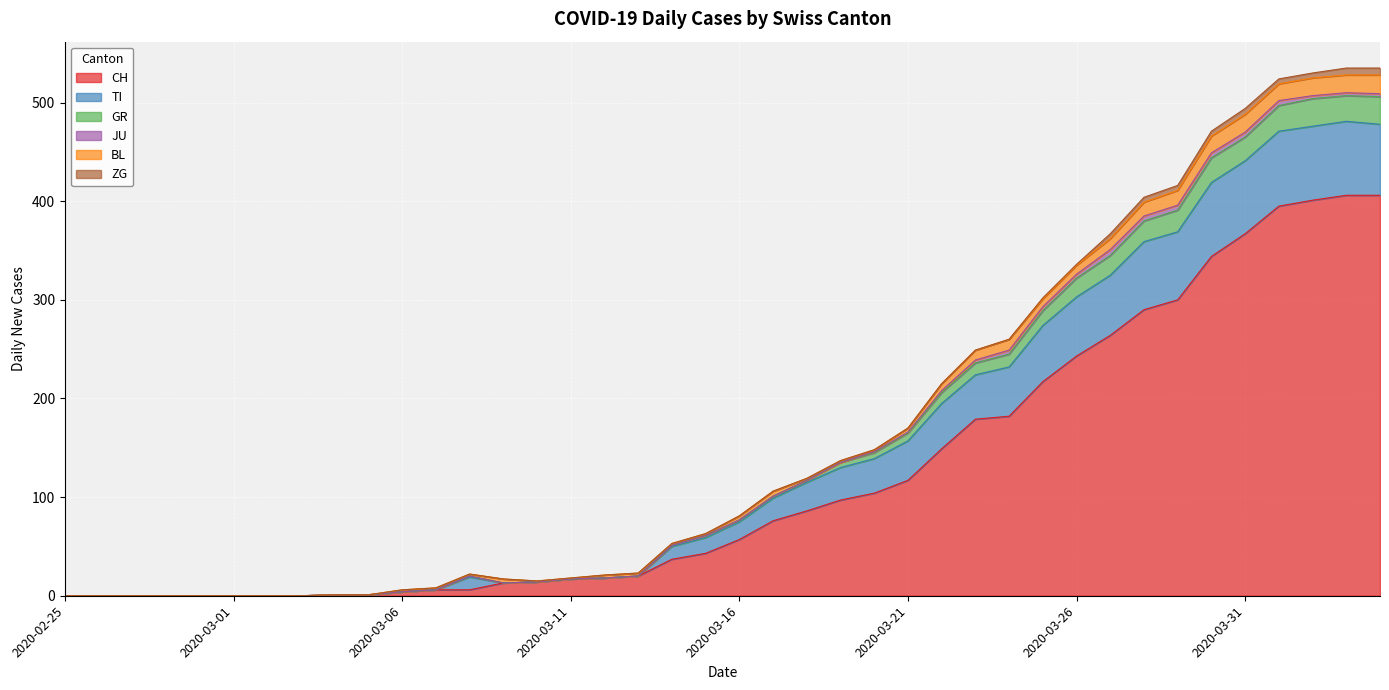

Which has a higher value, 2020-03-15 or 2020-03-08?

2020-03-15